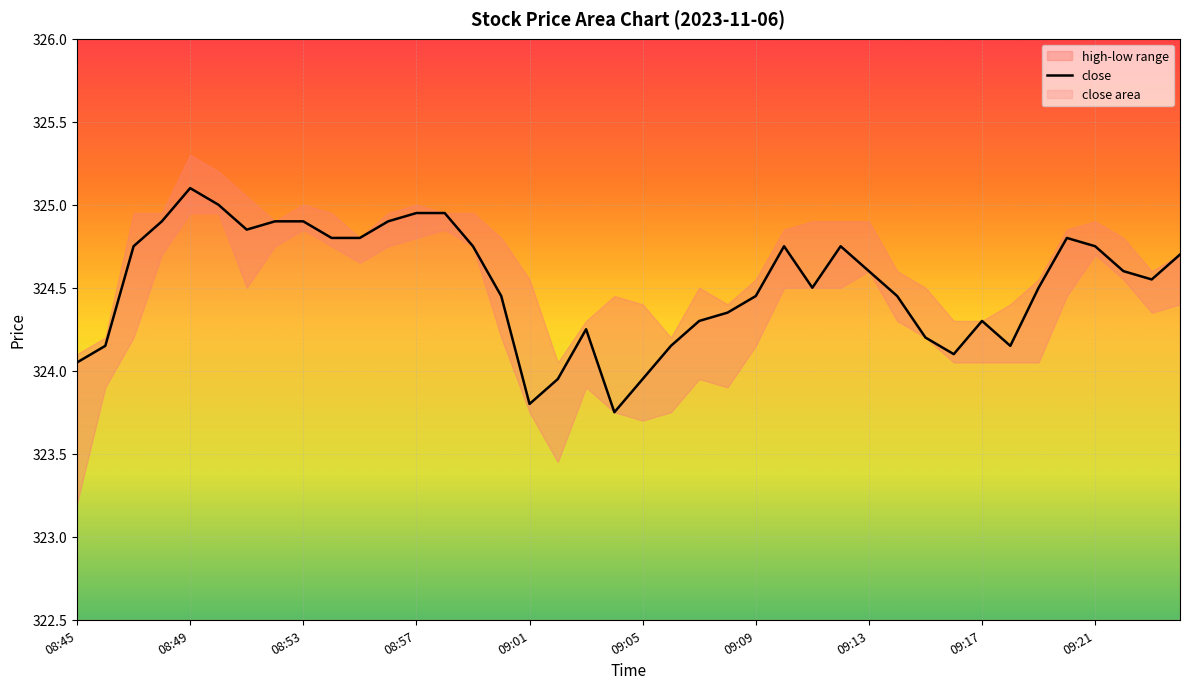

How many lines are shown in the chart?

1